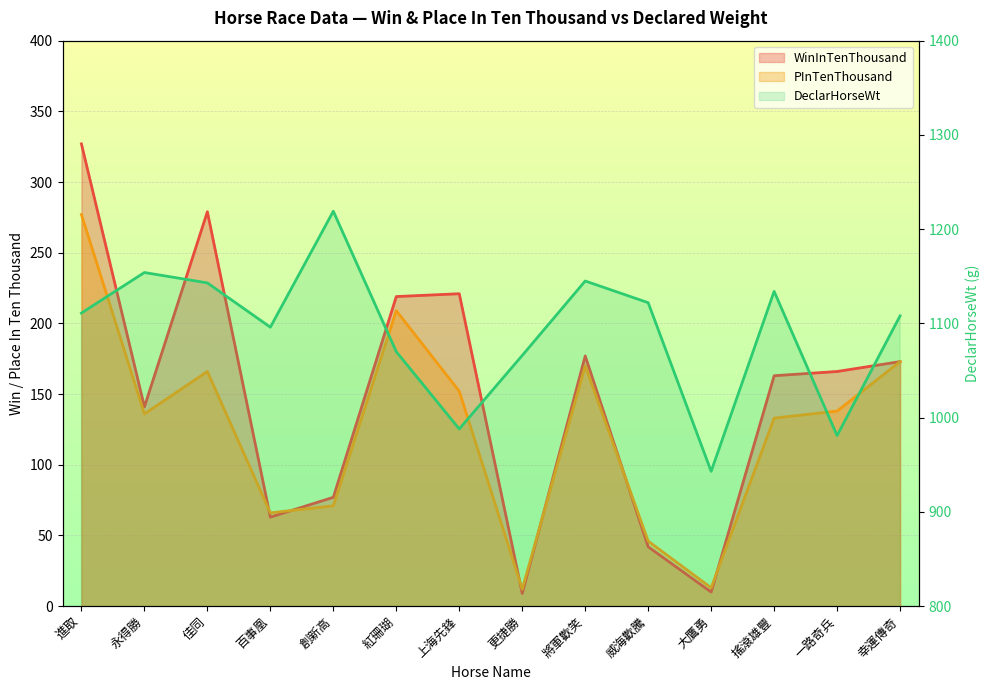

What is the lowest value of the PInTenThousand series?

12